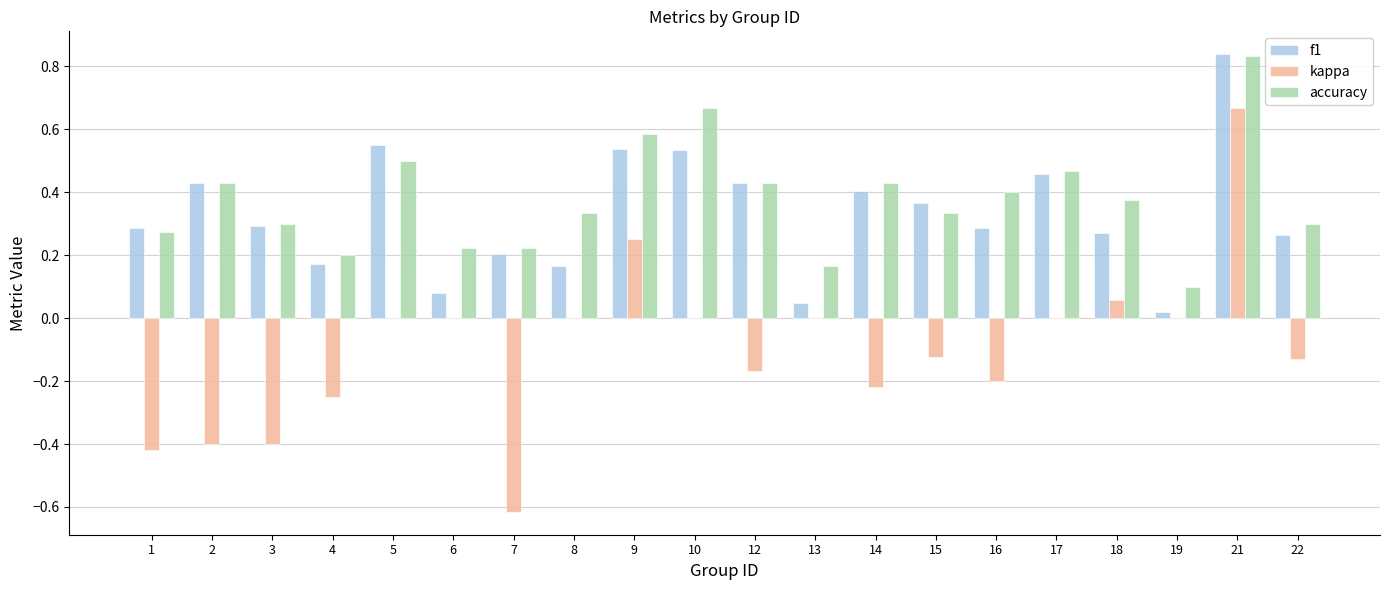

At which label does accuracy reach its peak?

21